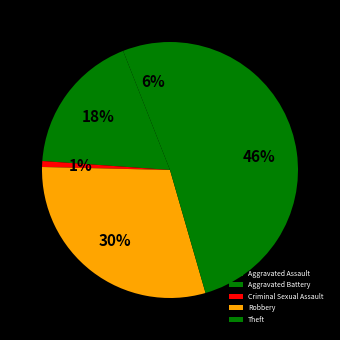

Count the number of slices in the pie.

5